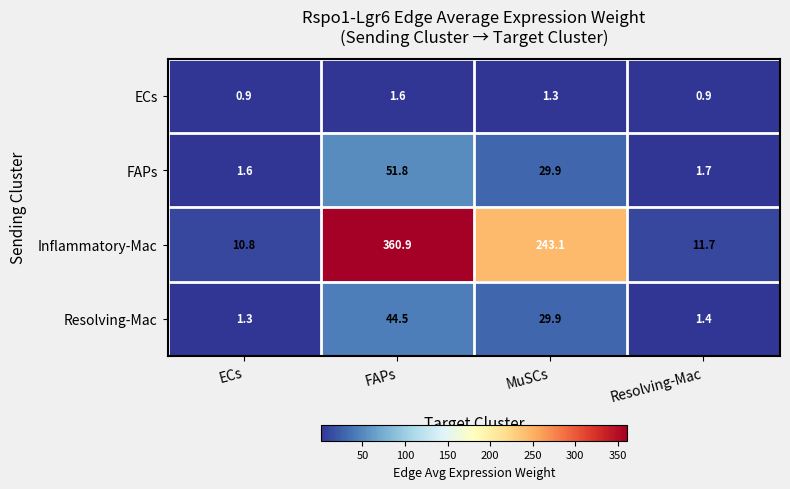

What is the total value across all series at MuSCs?

304.2